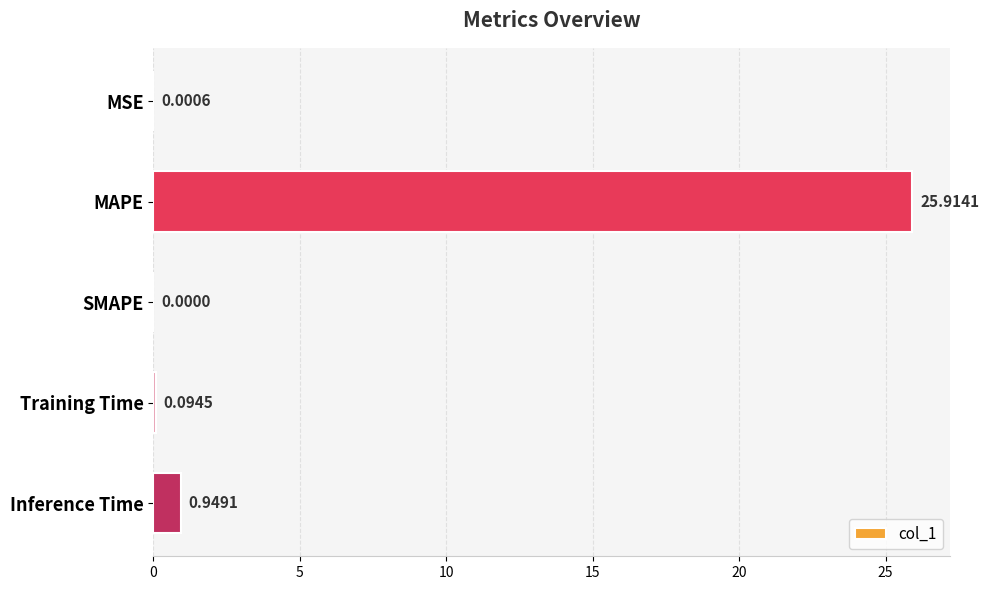

Which has a higher value, SMAPE or MSE?

MSE